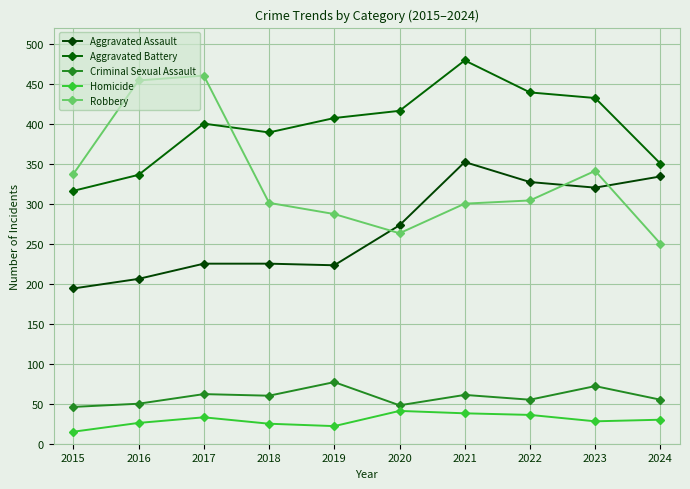

What is the difference between the highest and lowest values at 2024?

320